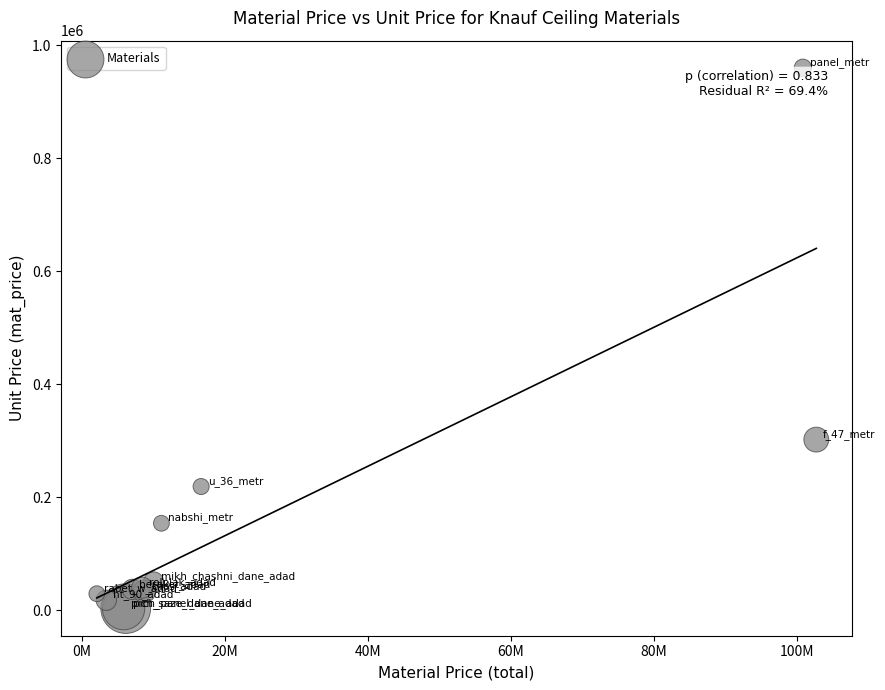

What Y value in the scatter plot is closest to 481450?

302000